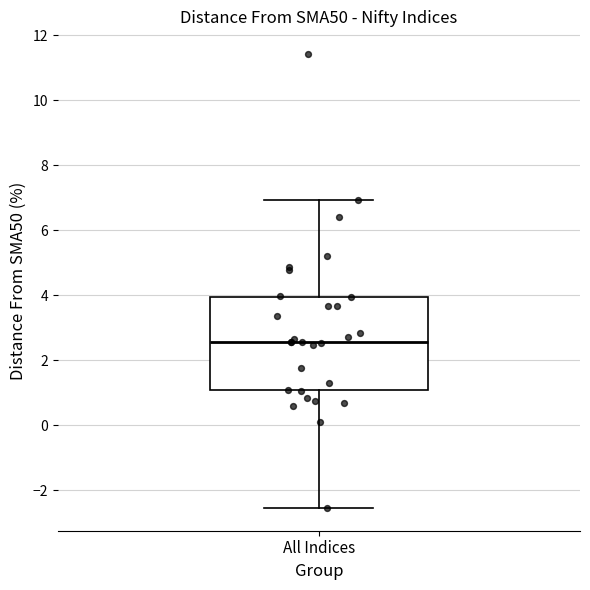

Where does the median line of the box for All Indices sit on the y-axis? The values are not printed on the chart, so give them approximately, as read against the axis.

2.6